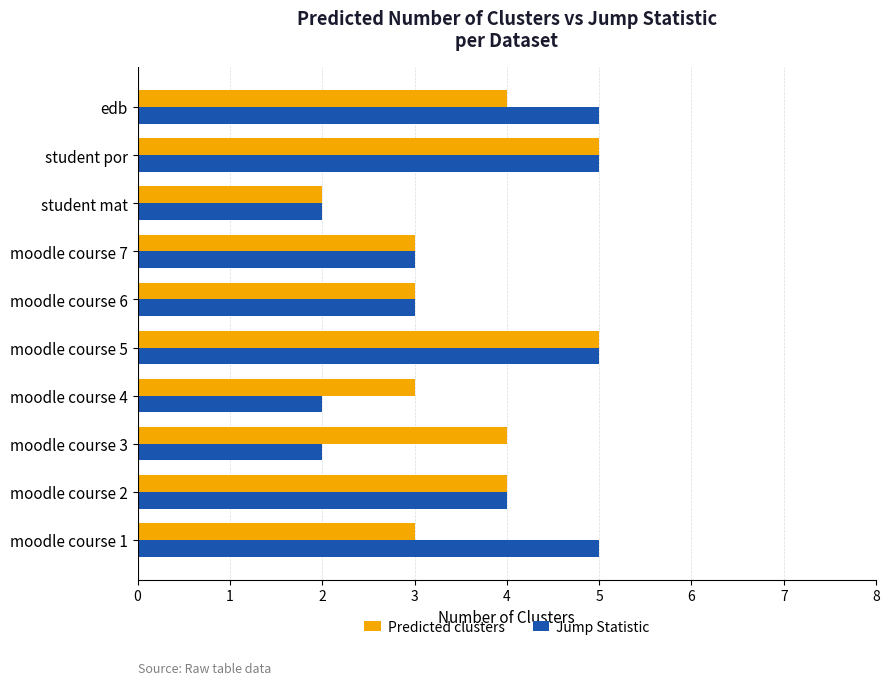

How many Predicted clusters values are between 3 and 4?

7